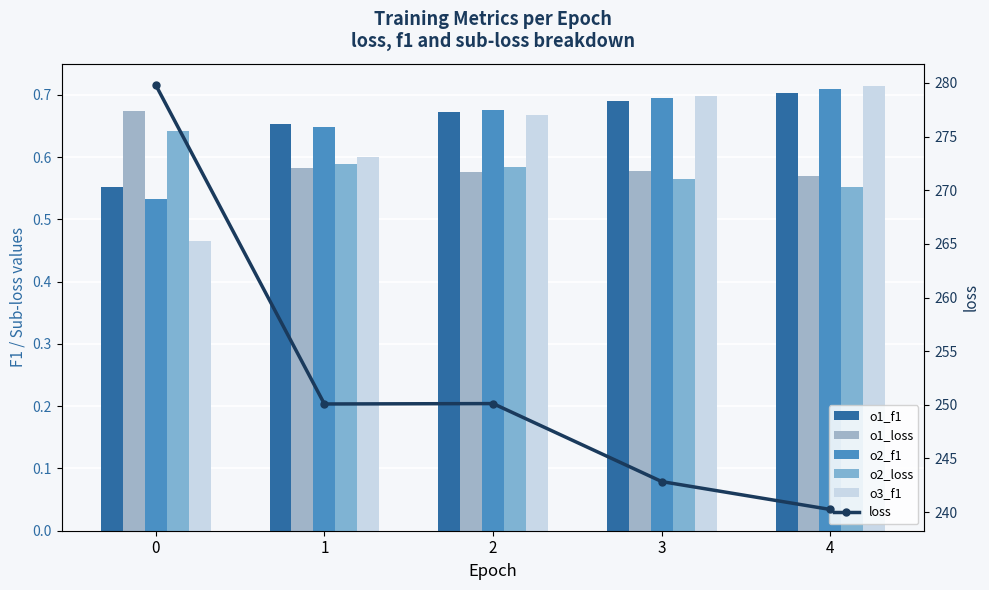

Reading right to left, list all the values displayed in this chart.

o1_f1: 4=0.7	3=0.7	2=0.7	1=0.7	0=0.6
o1_loss: 4=0.6	3=0.6	2=0.6	1=0.6	0=0.7
o2_f1: 4=0.7	3=0.7	2=0.7	1=0.6	0=0.5
o2_loss: 4=0.6	3=0.6	2=0.6	1=0.6	0=0.6
o3_f1: 4=0.7	3=0.7	2=0.7	1=0.6	0=0.5
loss: 4=240.2	3=242.8	2=250.1	1=250.1	0=279.8